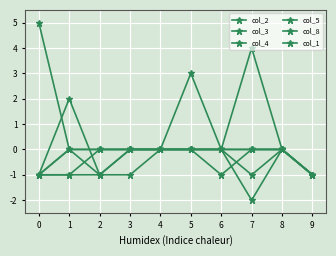

Is the value of col_5 at 7 greater than the value of col_1 at 2?

Yes